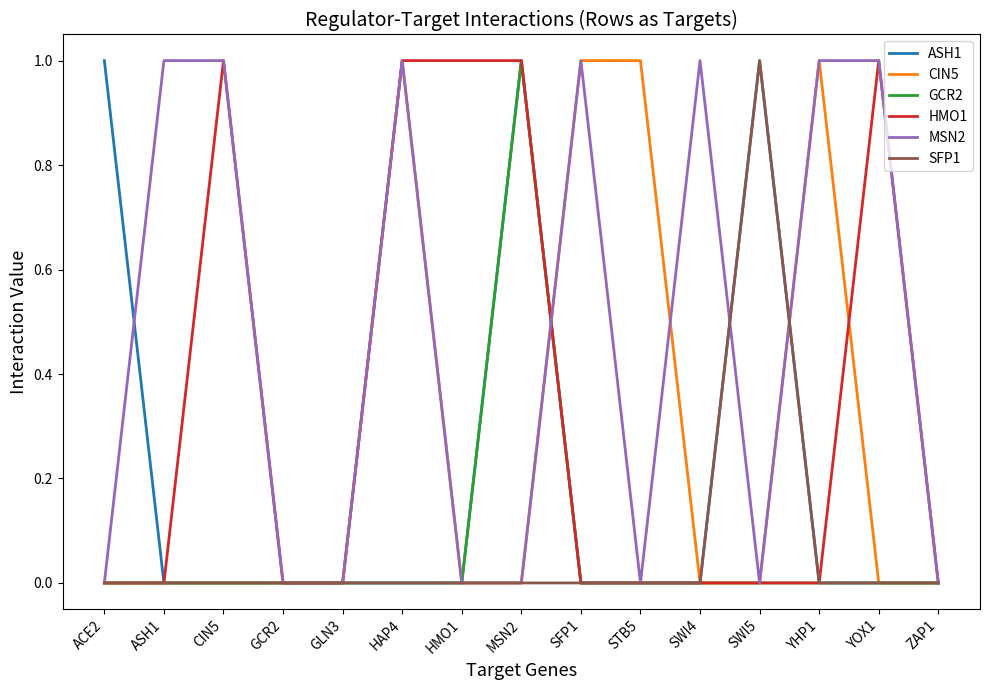

What is the total value across all series at YHP1?

2